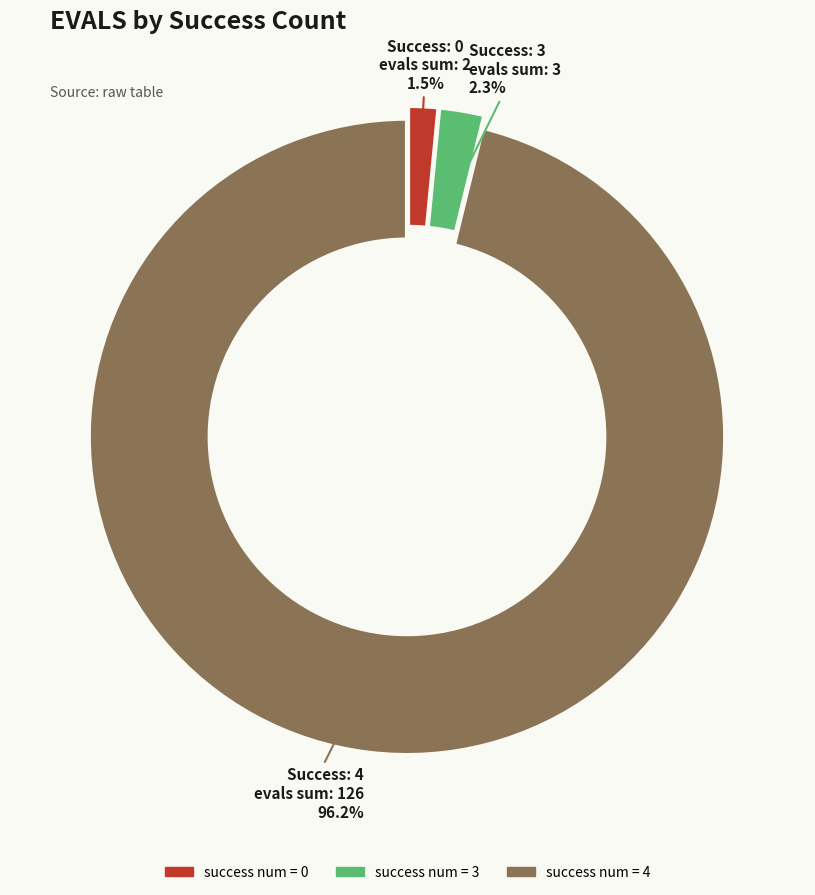

Does any single category account for the majority?

Yes